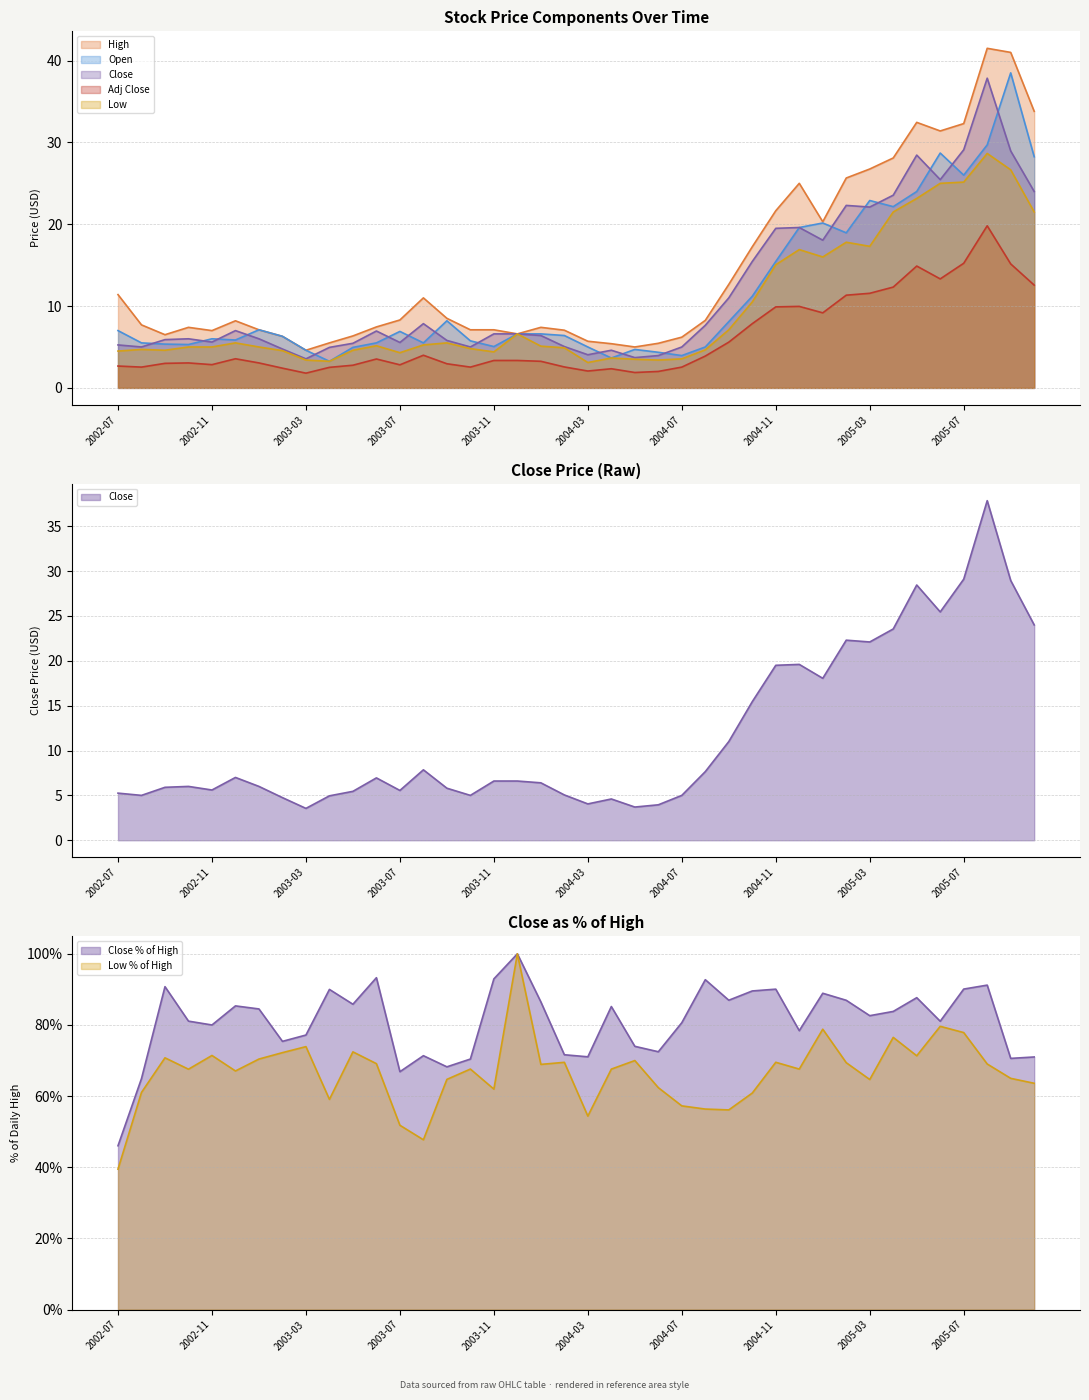

Reading left to right, extract all data points from this chart.

High: 2002-07=11.4	2002-08=7.7	2002-09=6.5	2002-10=7.4	2002-11=7.0	2002-12=8.2	2003-01=7.1	2003-02=6.3	2003-03=4.6	2003-04=5.5	2003-05=6.3	2003-06=7.5	2003-07=8.3	2003-08=11.0	2003-09=8.5	2003-10=7.1	2003-11=7.1	2003-12=6.6	2004-01=7.4	2004-02=7.0	2004-03=5.7	2004-04=5.4	2004-05=5.0	2004-06=5.5	2004-07=6.2	2004-08=8.2	2004-09=12.7	2004-10=17.2	2004-11=21.6	2004-12=25.0	2005-01=20.3	2005-02=25.6	2005-03=26.8	2005-04=28.1	2005-05=32.5	2005-06=31.4	2005-07=32.3	2005-08=41.5	2005-09=41.0	2005-10=33.8
Close: 2002-07=5.2	2002-08=5.0	2002-09=5.9	2002-10=6.0	2002-11=5.6	2002-12=7.0	2003-01=6.0	2003-02=4.8	2003-03=3.5	2003-04=5.0	2003-05=5.5	2003-06=7.0	2003-07=5.5	2003-08=7.8	2003-09=5.8	2003-10=5.0	2003-11=6.6	2003-12=6.6	2004-01=6.4	2004-02=5.0	2004-03=4.0	2004-04=4.6	2004-05=3.7	2004-06=4.0	2004-07=5.0	2004-08=7.7	2004-09=11.0	2004-10=15.4	2004-11=19.5	2004-12=19.6	2005-01=18.1	2005-02=22.3	2005-03=22.1	2005-04=23.6	2005-05=28.4	2005-06=25.4	2005-07=29.1	2005-08=37.9	2005-09=28.9	2005-10=24.0
Open: 2002-07=7.0	2002-08=5.5	2002-09=5.3	2002-10=5.3	2002-11=6.0	2002-12=5.8	2003-01=7.1	2003-02=6.3	2003-03=4.6	2003-04=3.2	2003-05=5.0	2003-06=5.5	2003-07=6.9	2003-08=5.5	2003-09=8.2	2003-10=5.8	2003-11=5.0	2003-12=6.6	2004-01=6.6	2004-02=6.4	2004-03=5.0	2004-04=3.6	2004-05=4.7	2004-06=4.3	2004-07=4.0	2004-08=5.0	2004-09=8.1	2004-10=11.2	2004-11=15.4	2004-12=19.6	2005-01=20.1	2005-02=18.9	2005-03=22.9	2005-04=22.1	2005-05=24.0	2005-06=28.7	2005-07=26.0	2005-08=29.7	2005-09=38.5	2005-10=28.2
Low: 2002-07=4.5	2002-08=4.7	2002-09=4.6	2002-10=5.0	2002-11=5.0	2002-12=5.5	2003-01=5.0	2003-02=4.5	2003-03=3.4	2003-04=3.2	2003-05=4.6	2003-06=5.2	2003-07=4.3	2003-08=5.2	2003-09=5.5	2003-10=4.8	2003-11=4.4	2003-12=6.6	2004-01=5.1	2004-02=4.9	2004-03=3.1	2004-04=3.6	2004-05=3.5	2004-06=3.4	2004-07=3.5	2004-08=4.7	2004-09=7.1	2004-10=10.5	2004-11=15.1	2004-12=16.9	2005-01=16.0	2005-02=17.8	2005-03=17.3	2005-04=21.5	2005-05=23.1	2005-06=25.0	2005-07=25.1	2005-08=28.6	2005-09=26.6	2005-10=21.5
Adj Close: 2002-07=2.7	2002-08=2.5	2002-09=3.0	2002-10=3.0	2002-11=2.8	2002-12=3.6	2003-01=3.0	2003-02=2.4	2003-03=1.8	2003-04=2.5	2003-05=2.8	2003-06=3.5	2003-07=2.8	2003-08=4.0	2003-09=3.0	2003-10=2.5	2003-11=3.4	2003-12=3.4	2004-01=3.2	2004-02=2.6	2004-03=2.1	2004-04=2.3	2004-05=1.9	2004-06=2.0	2004-07=2.5	2004-08=3.9	2004-09=5.6	2004-10=7.8	2004-11=9.9	2004-12=10.0	2005-01=9.2	2005-02=11.3	2005-03=11.6	2005-04=12.3	2005-05=14.9	2005-06=13.3	2005-07=15.2	2005-08=19.8	2005-09=15.2	2005-10=12.6